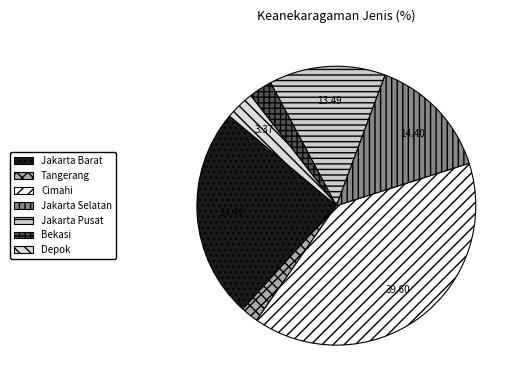

How many slices are in this pie chart?

7